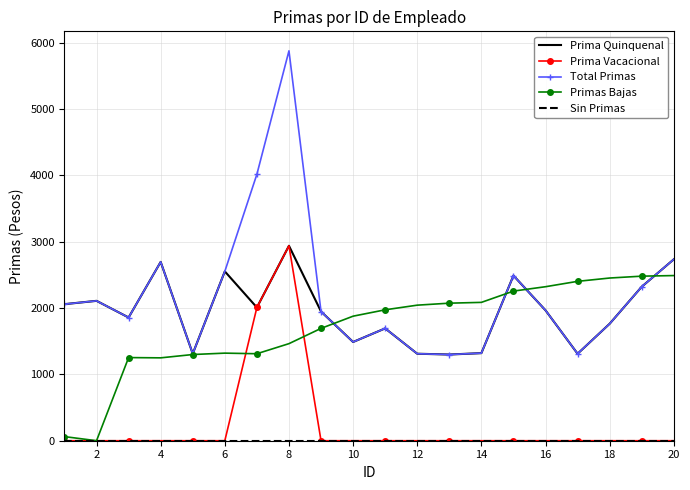

Which series has the widest spread of values?

Total Primas